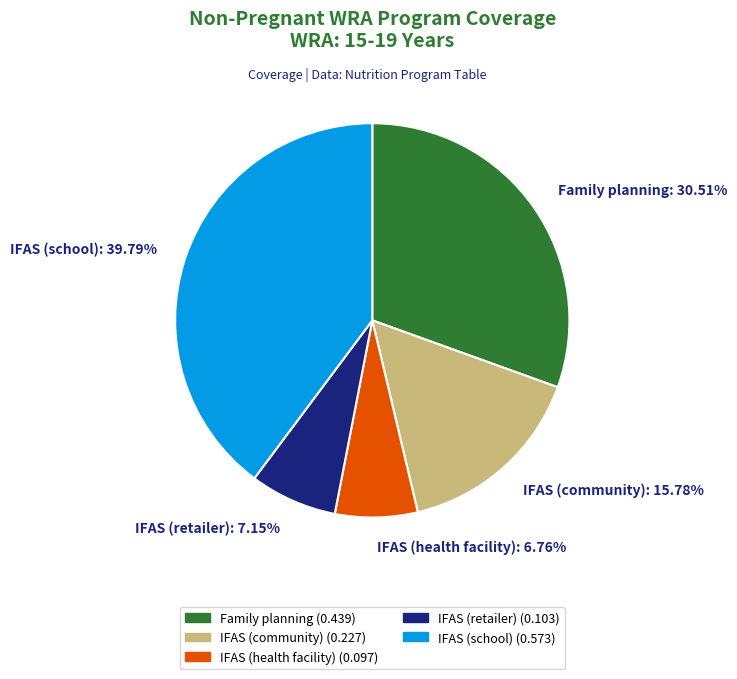

How many segments does this pie chart have?

5